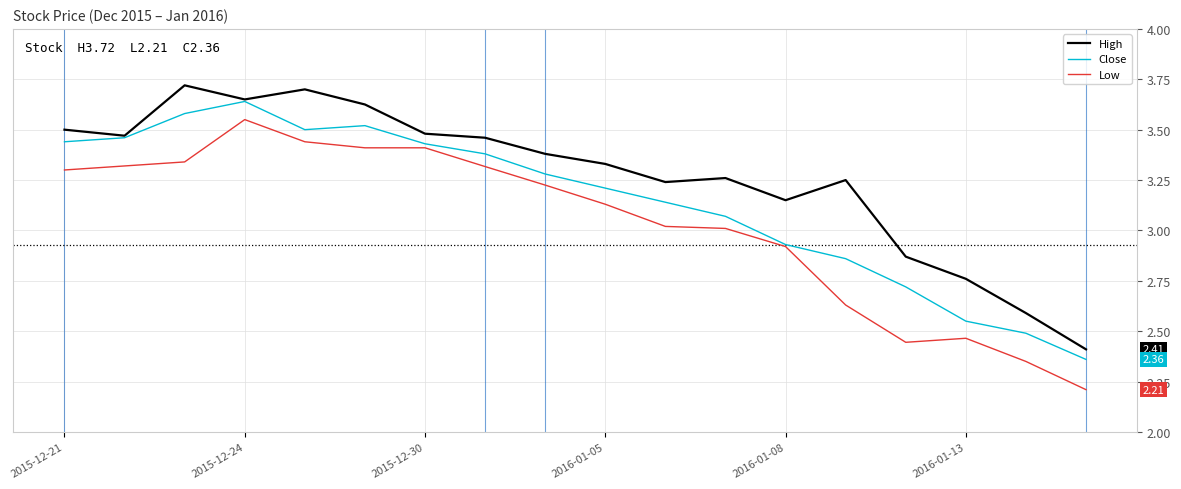

Rank the series by their maximum value, from highest to lowest.

High, Close, Low